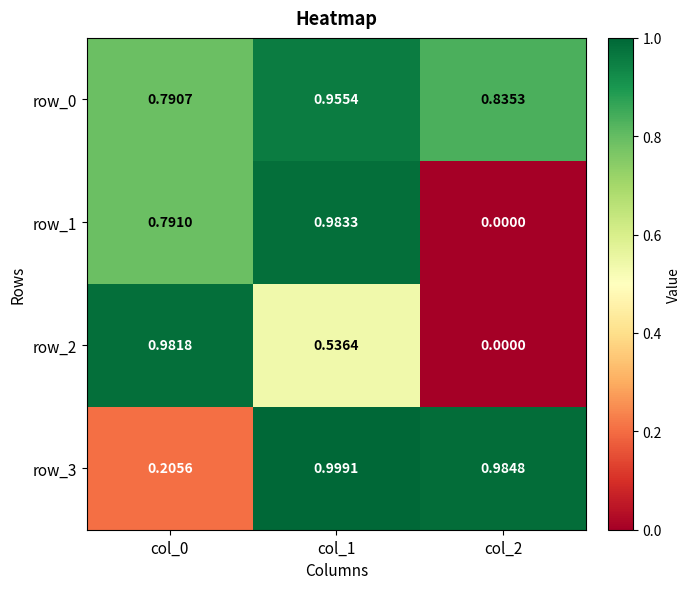

What is the total value across all series at col_0?

2.8